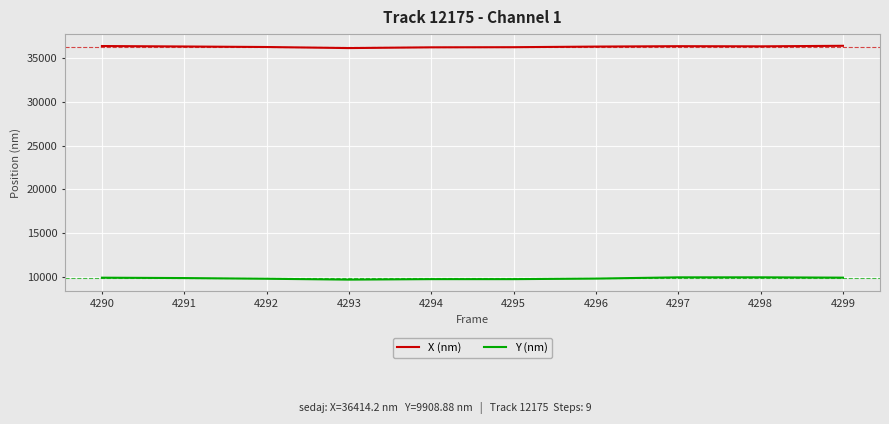

What is the sum of the Y (nm) values at 4292 and 4294?

19522.9